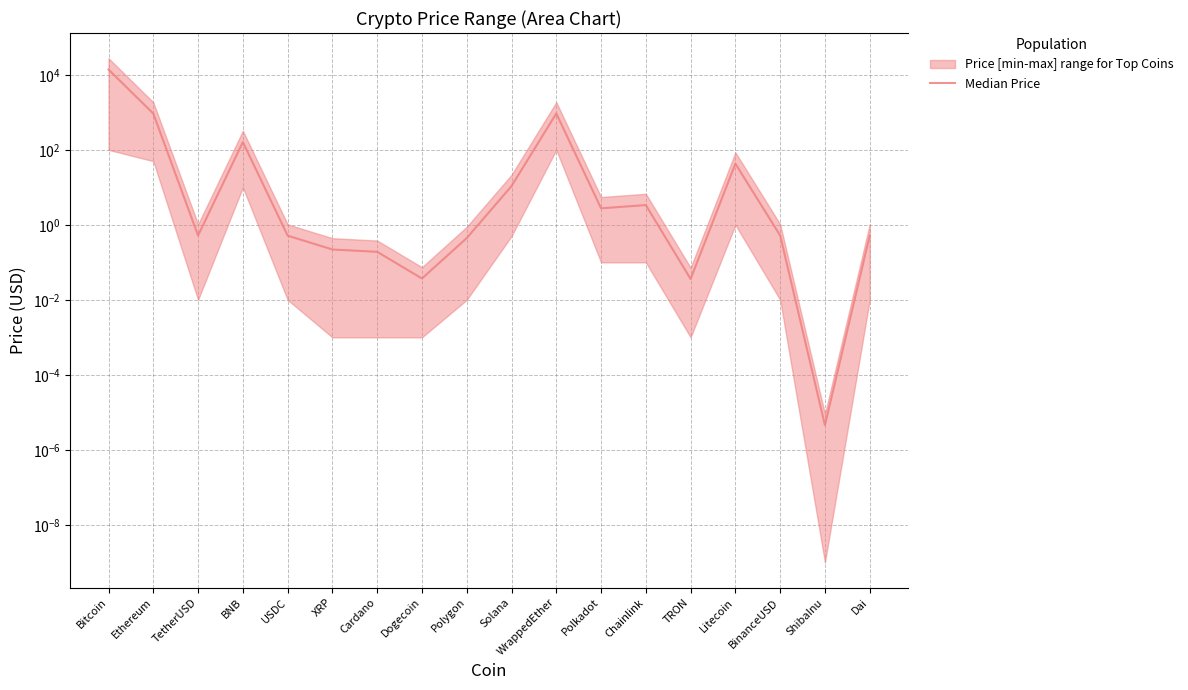

Where is the first local maximum?

BNB